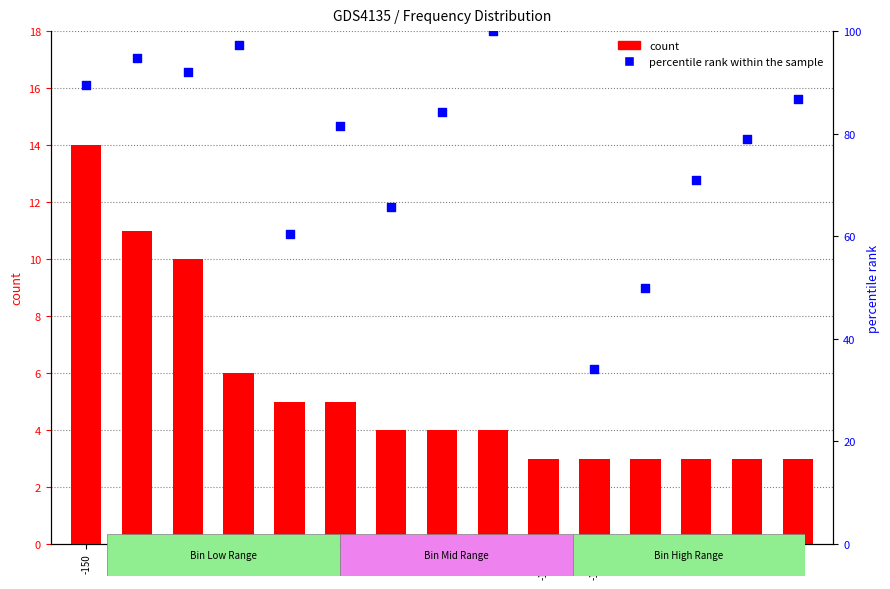

What are all the series names shown in the legend?

count, percentile rank within the sample